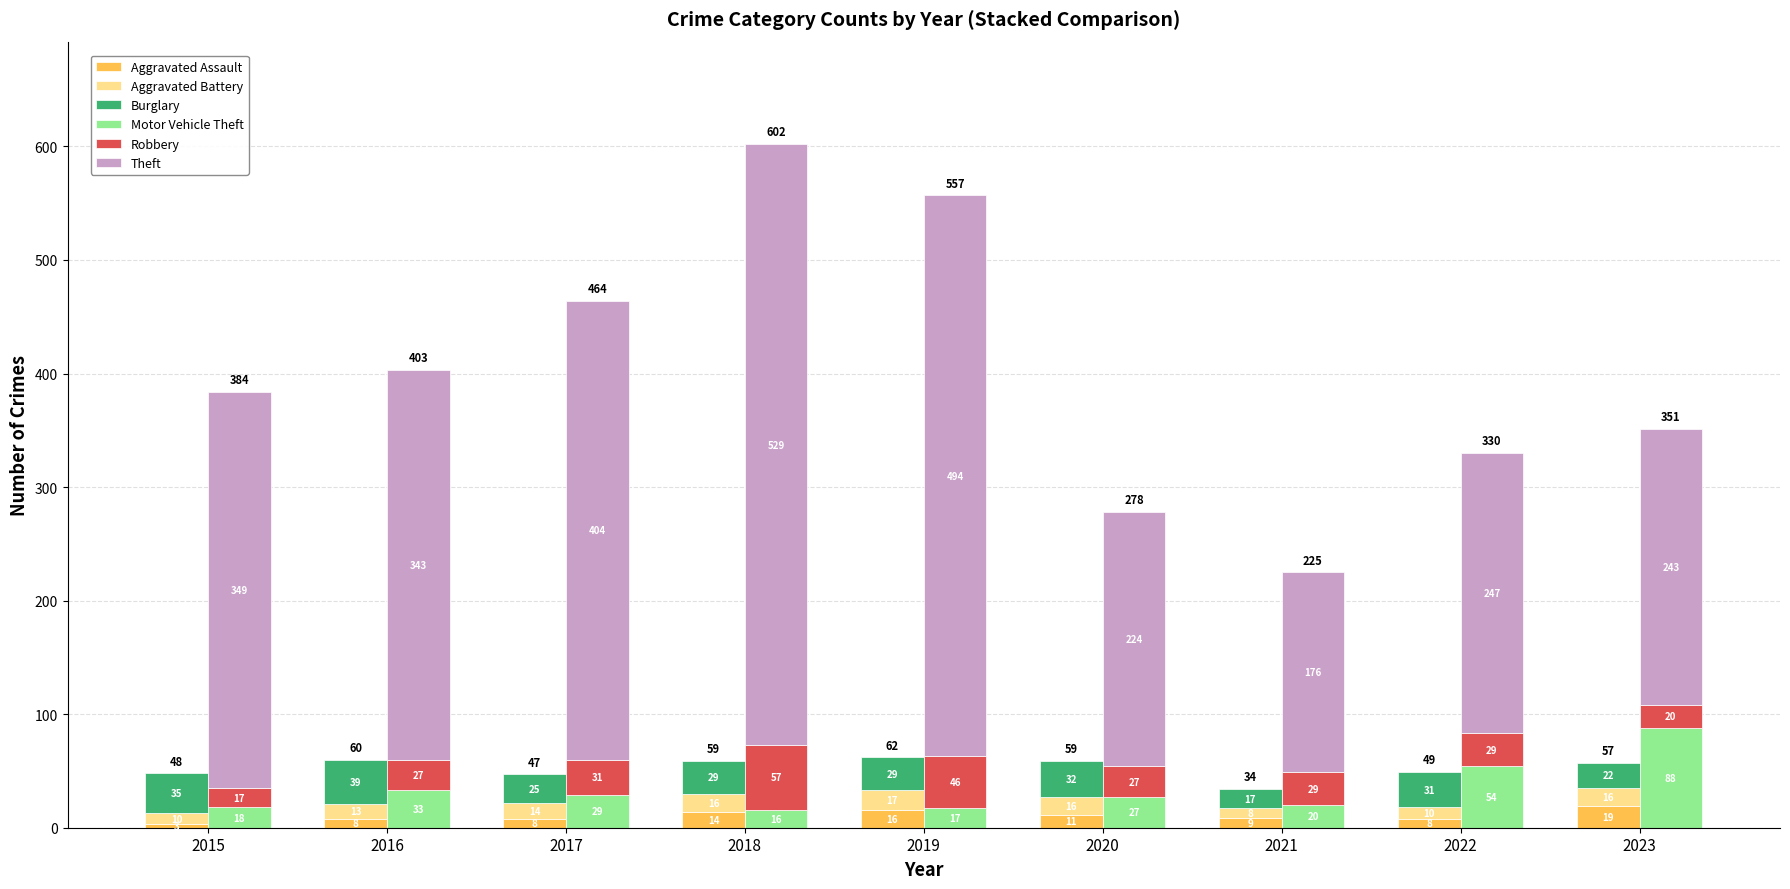

What is the sum of all Burglary values?

259